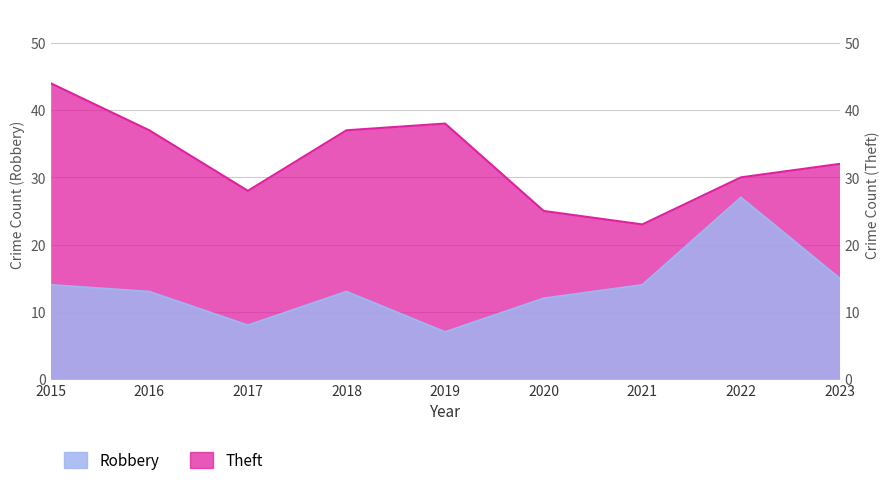

The value of Theft at 2020 is 25. True or false?

True